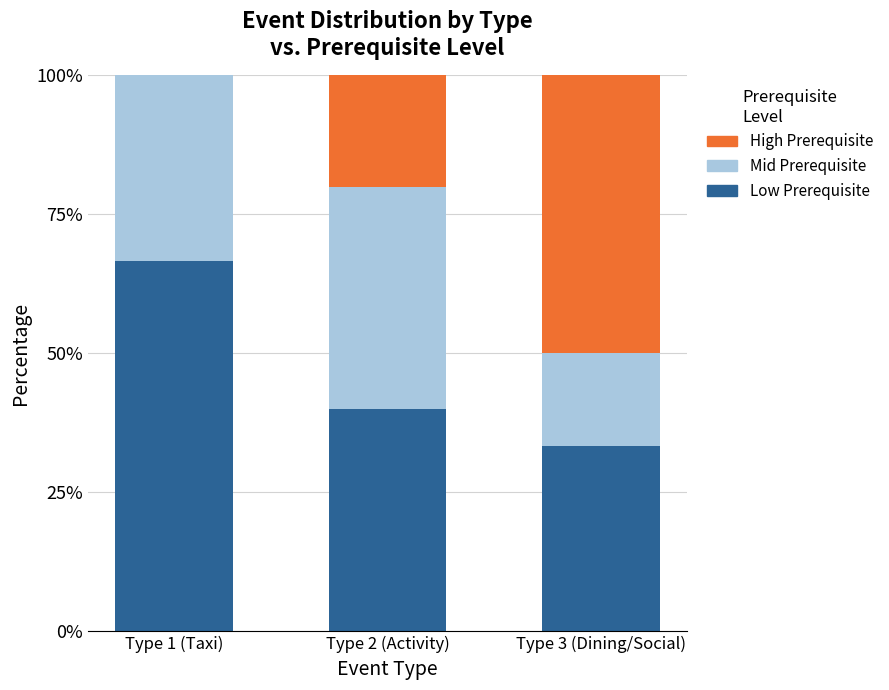

What is the sum of all Low Prerequisite values?

140.0